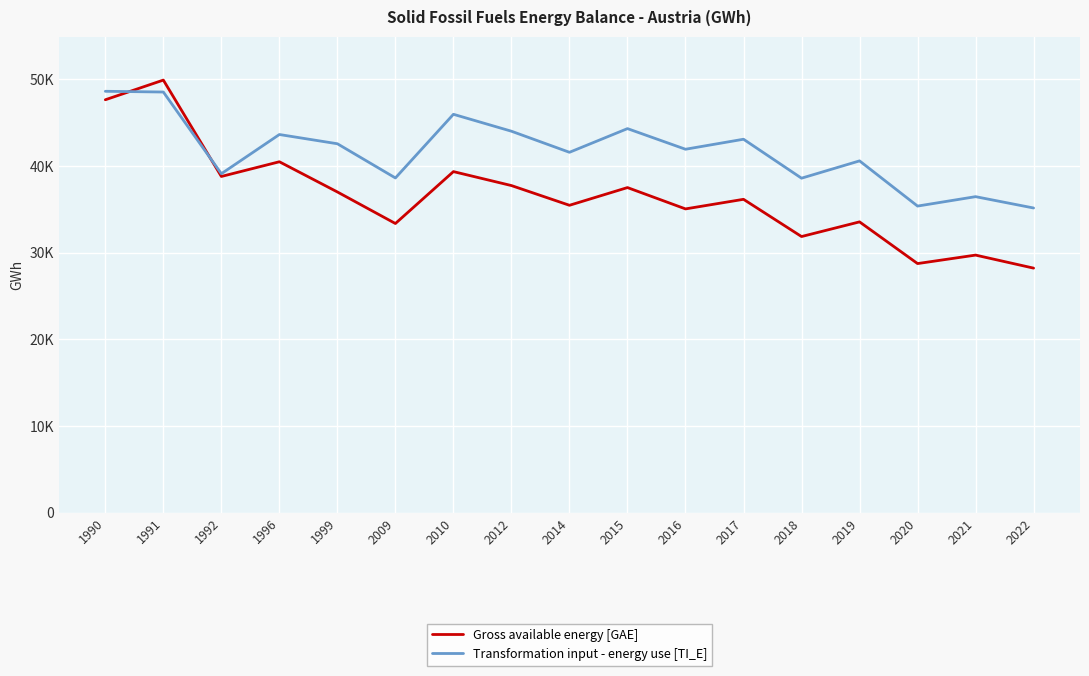

Is the value of Transformation input - energy use [TI_E] at 2019 greater than the value of Gross available energy [GAE] at 2018?

Yes